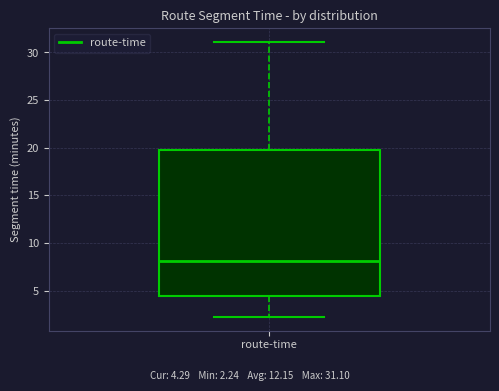

Read this box plot against the y-axis: the position of the median line, the range covered by the box, and the ends of both whiskers. The values are not printed on the chart, so give them approximately, as read against the axis.

median 8.0, box 4.5 to 20.0, whiskers 2.0 to 31.0